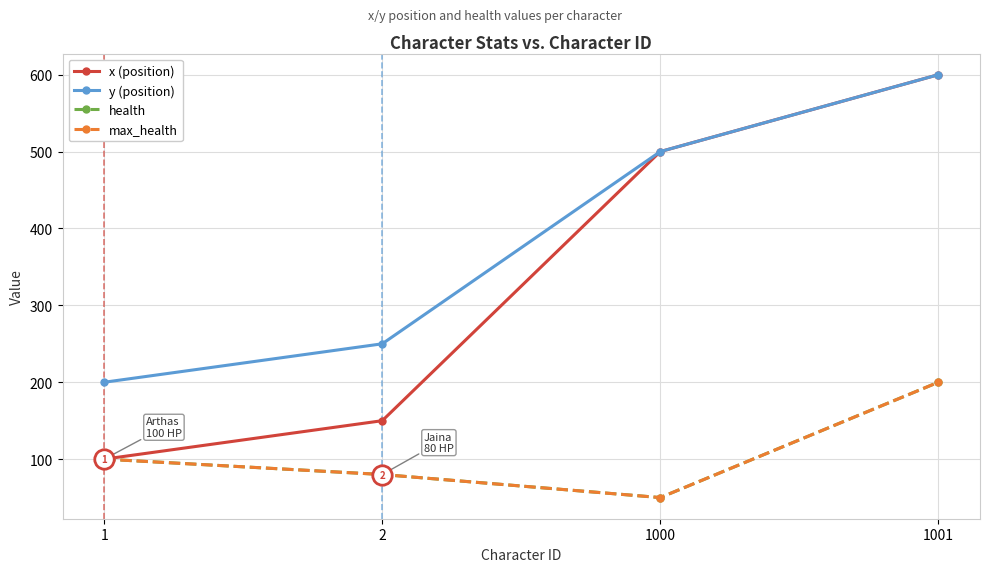

Which series changed the most between 1000 and 1001?

health